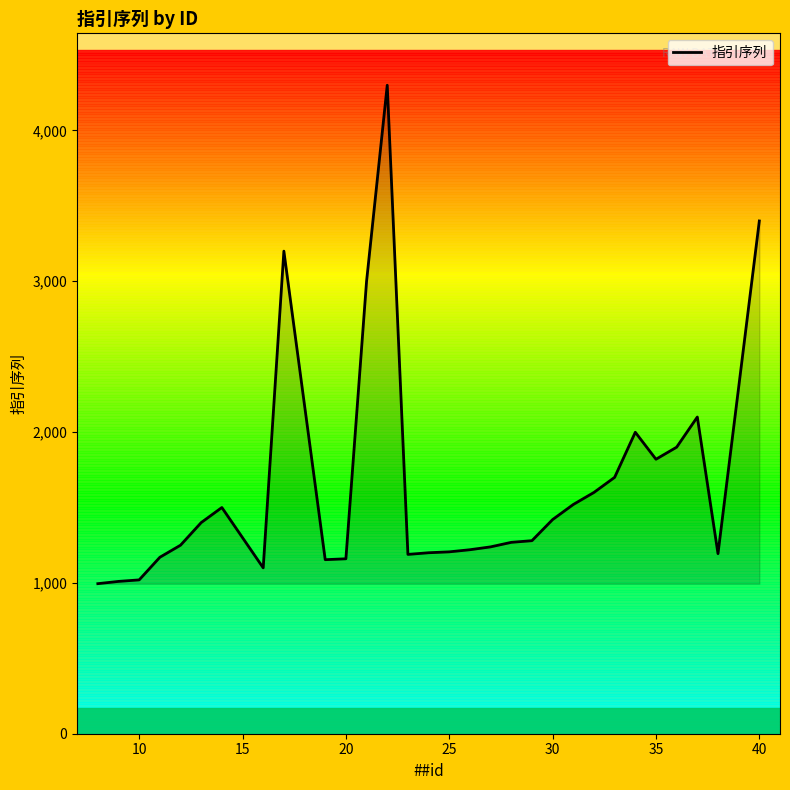

What is the difference between the maximum and minimum values?

3305